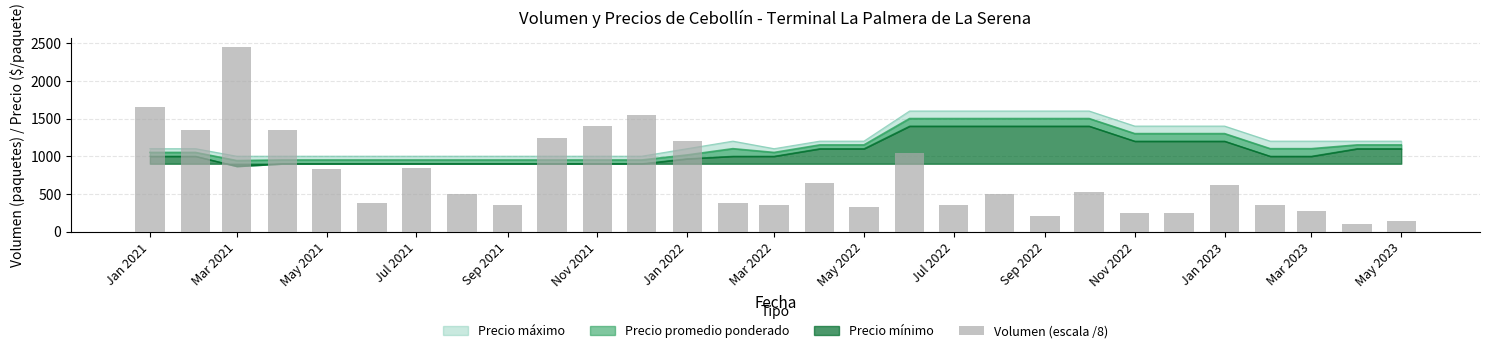

Reading left to right, extract all data points from this chart.

1650.0	1350.0	2450.0	1350.0	825.0	375.0	845.0	500.0	350.0	1237.5	1400.0	1550.0	1200.0	375.0	350.0	650.0	325.0	1040.0	350.0	500.0	200.0	525.0	250.0	250.0	620.0	350.0	275.0	100.0	145.0